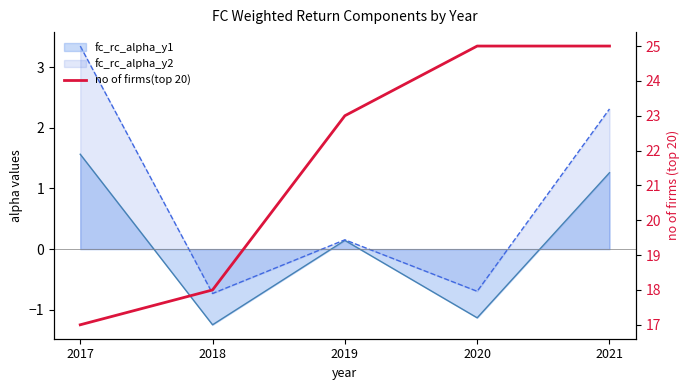

How many values are between 18 and 25?

4